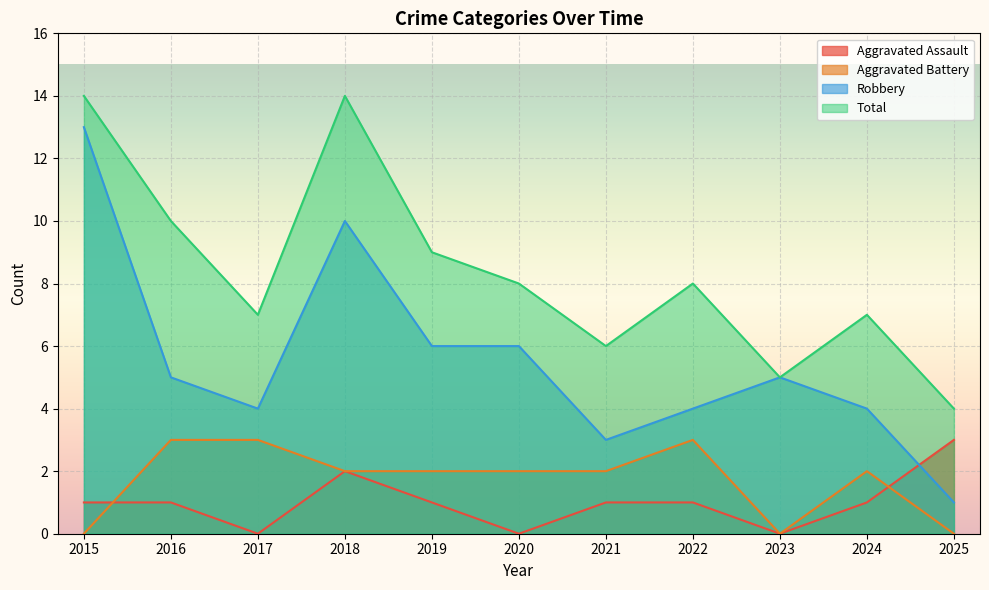

Where is Total nearest to the value 9?

2019